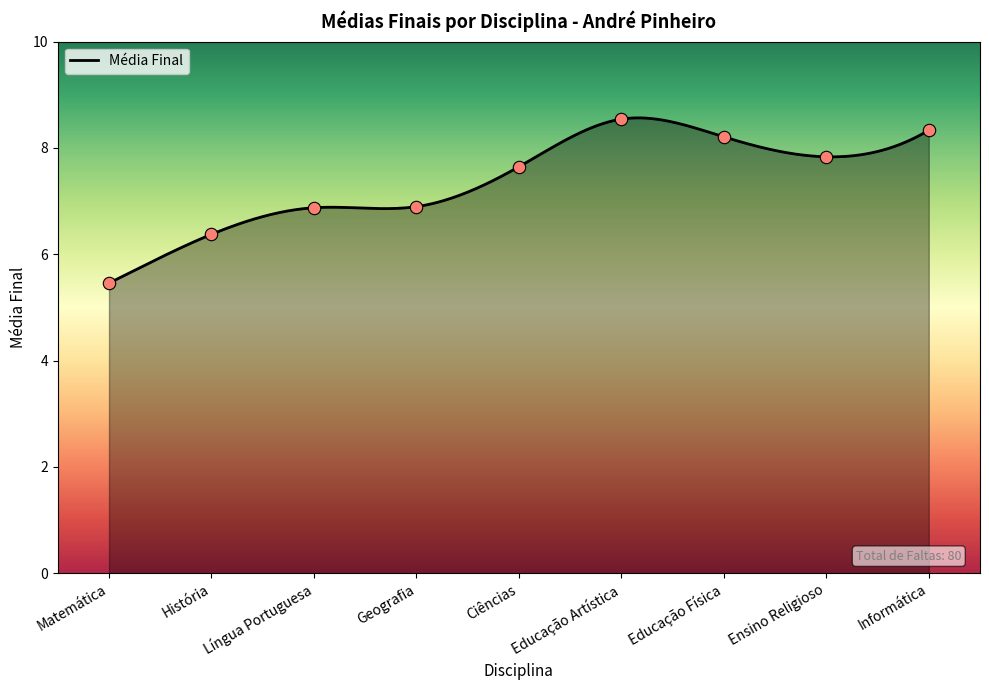

Which has a higher value, Educação Física or Geografia?

Educação Física